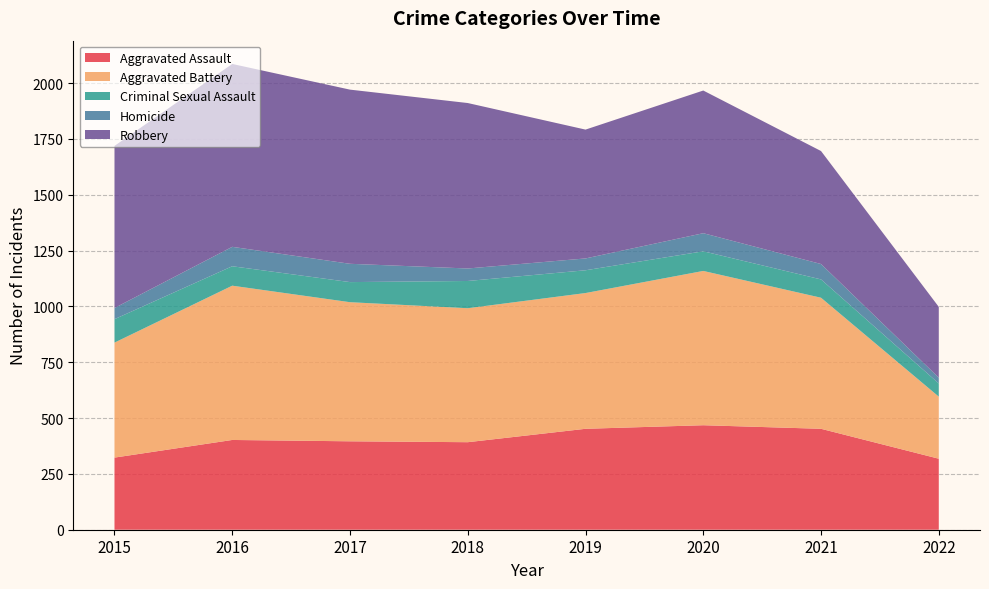

Reading left to right, transcribe all the data shown in this chart.

Aggravated Assault: 2015=323	2016=402	2017=396	2018=392	2019=452	2020=468	2021=452	2022=318
Aggravated Battery: 2015=515	2016=691	2017=623	2018=600	2019=608	2020=691	2021=587	2022=278
Criminal Sexual Assault: 2015=105	2016=87	2017=90	2018=122	2019=102	2020=88	2021=82	2022=59
Homicide: 2015=50	2016=87	2017=82	2018=56	2019=53	2020=81	2021=69	2022=26
Robbery: 2015=726	2016=819	2017=780	2018=741	2019=577	2020=639	2021=506	2022=317